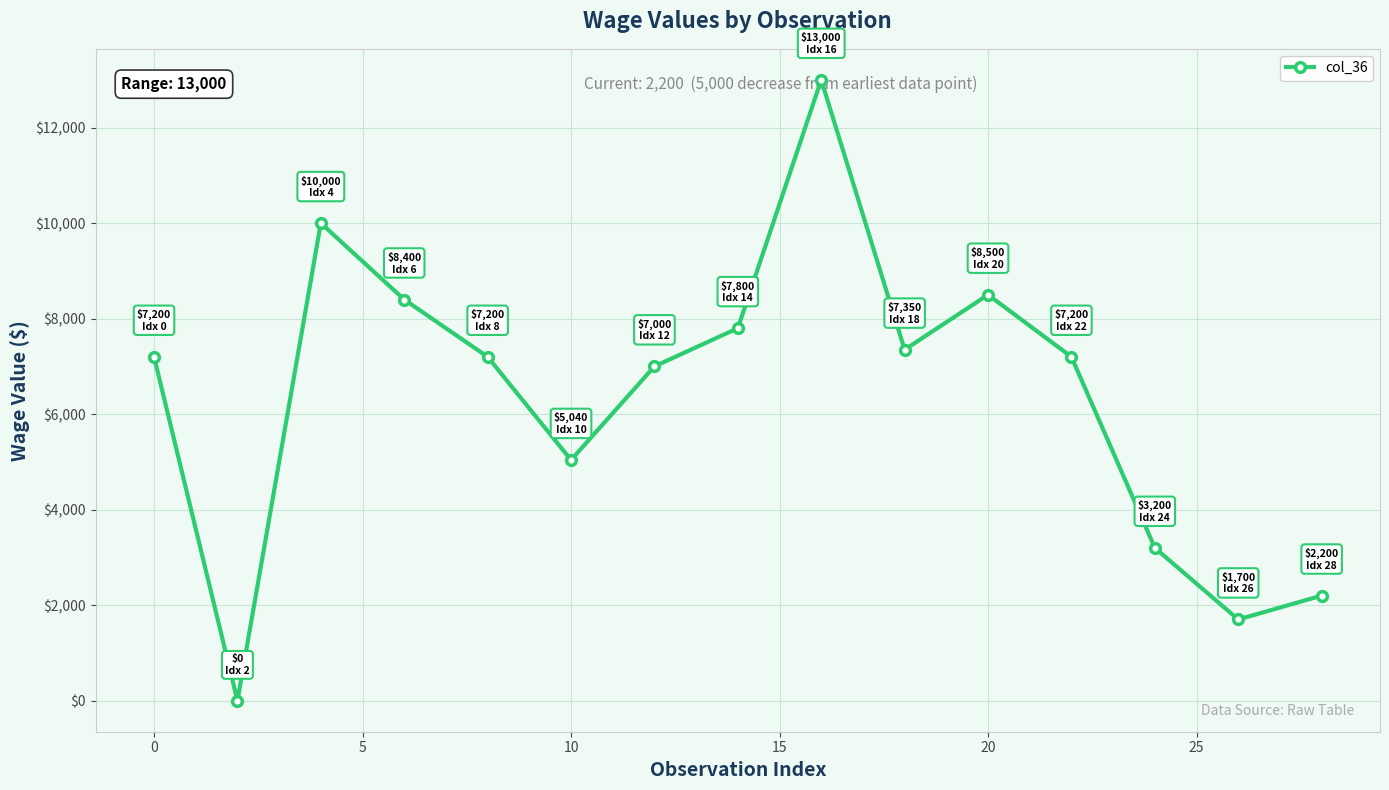

What is the value of the 7th point from the left?

7000